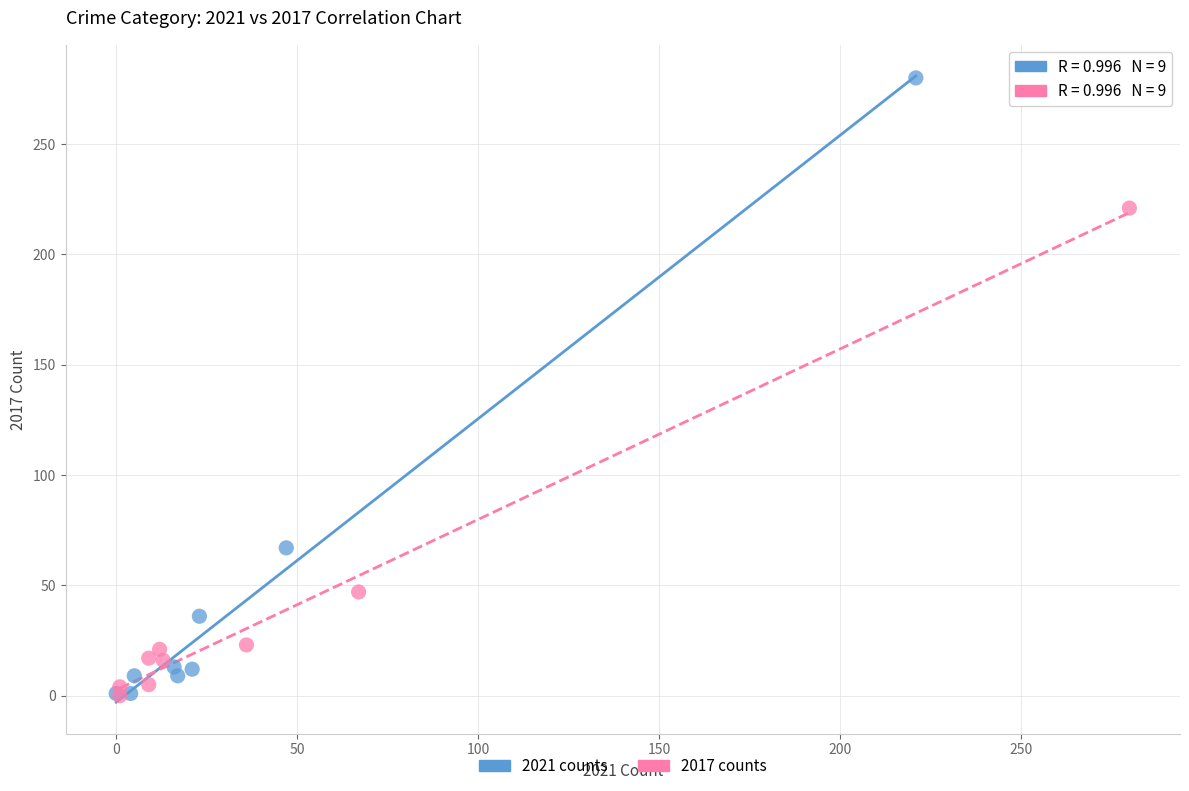

Which series reaches the maximum Y coordinate?

2021 counts